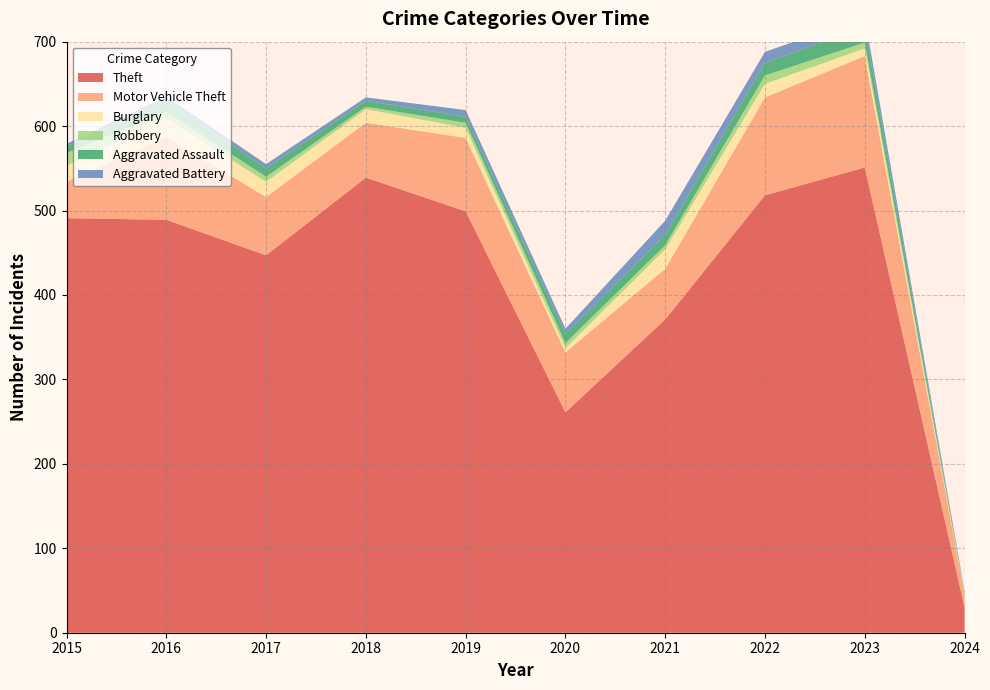

Reading left to right, extract all data points from this chart.

Theft: 2015=491	2016=489	2017=447	2018=539	2019=499	2020=261	2021=371	2022=518	2023=551	2024=30
Motor Vehicle Theft: 2015=43	2016=98	2017=69	2018=65	2019=87	2020=71	2021=60	2022=116	2023=132	2024=15
Burglary: 2015=19	2016=22	2017=18	2018=16	2019=12	2020=5	2021=23	2022=16	2023=9	2024=1
Robbery: 2015=15	2016=8	2017=6	2018=3	2019=6	2020=6	2021=5	2022=10	2023=7	2024=1
Aggravated Assault: 2015=8	2016=13	2017=10	2018=7	2019=7	2020=11	2021=12	2022=15	2023=19	2024=1
Aggravated Battery: 2015=3	2016=5	2017=5	2018=4	2019=8	2020=6	2021=17	2022=13	2023=11	2024=1